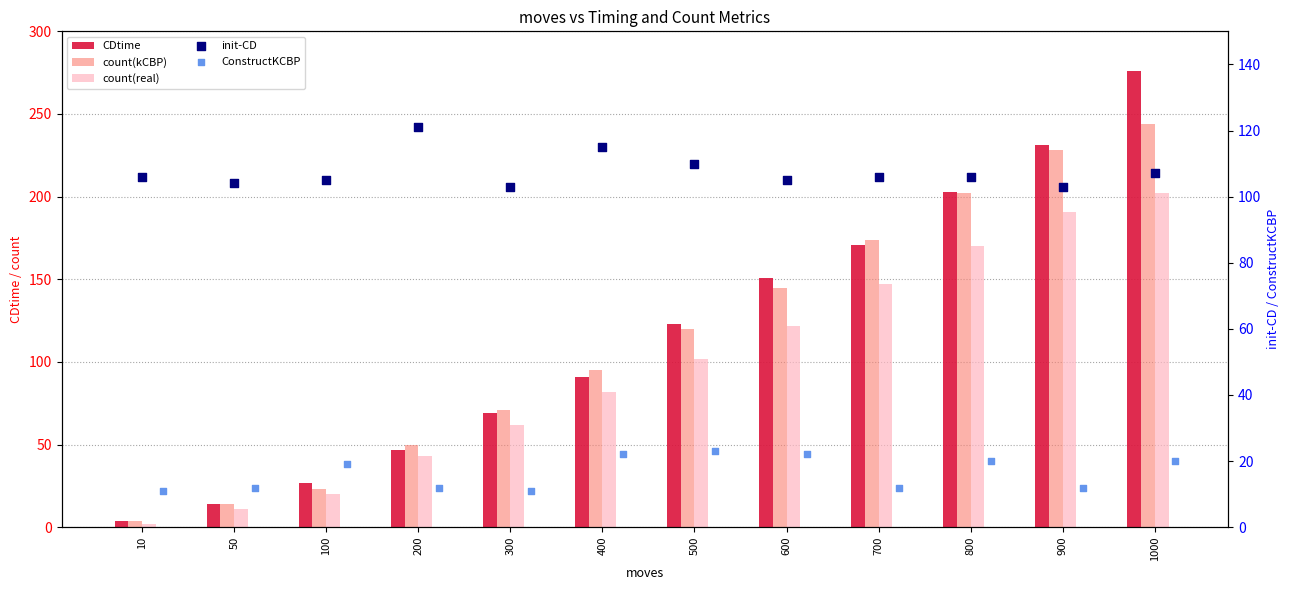

What are all the series names shown in the legend?

CDtime, count(kCBP), count(real), init-CD, ConstructKCBP